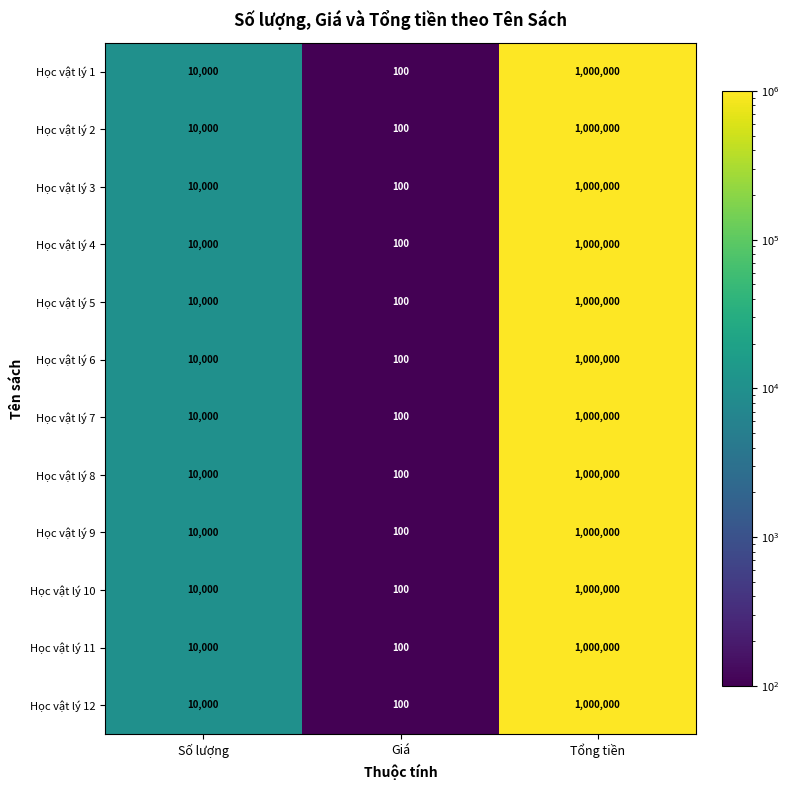

Is it true that Học vật lý 6 equals 1000000 at Tổng tiền?

True